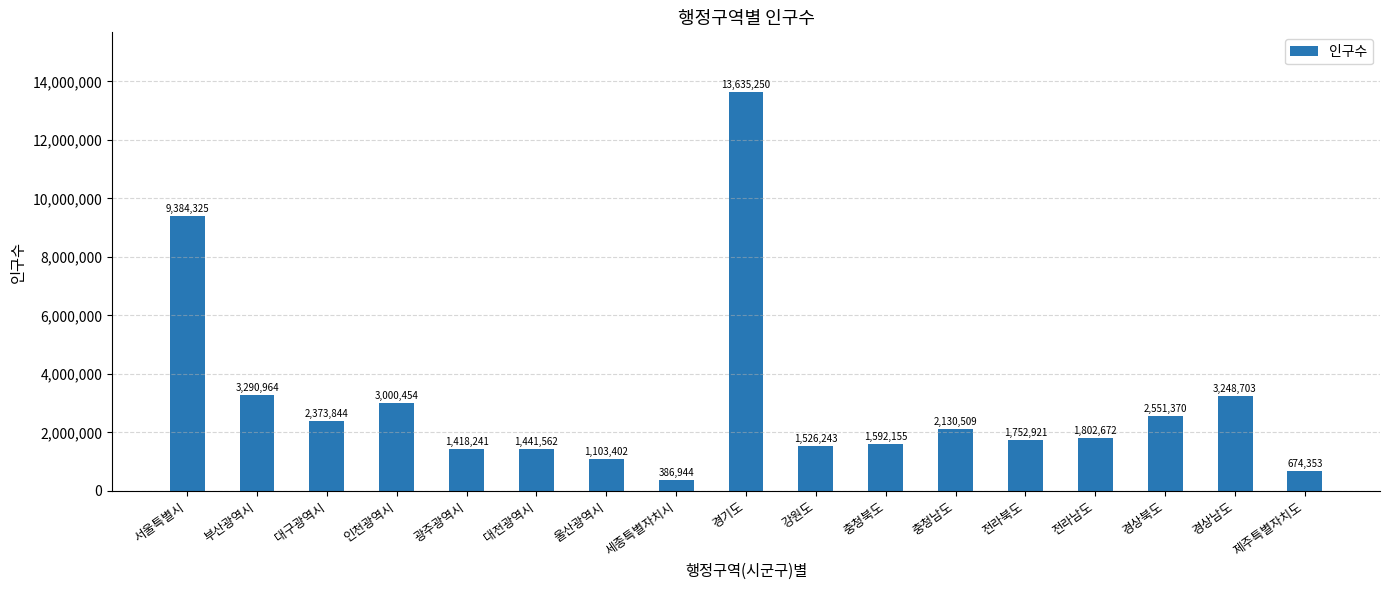

What is the value of the 16th bar from the left?

3248703